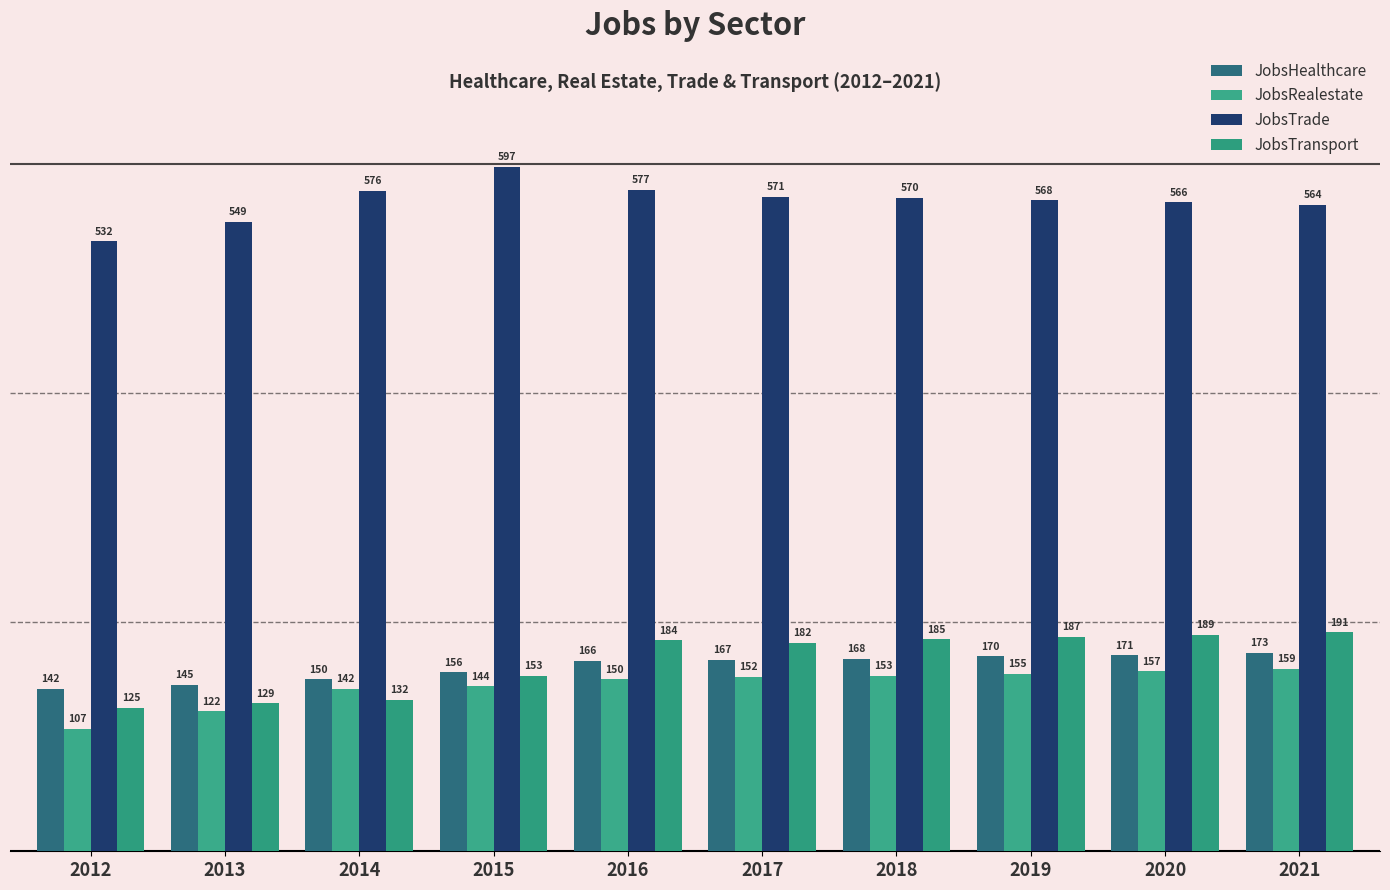

At which label is JobsTrade closest to 564?

2021